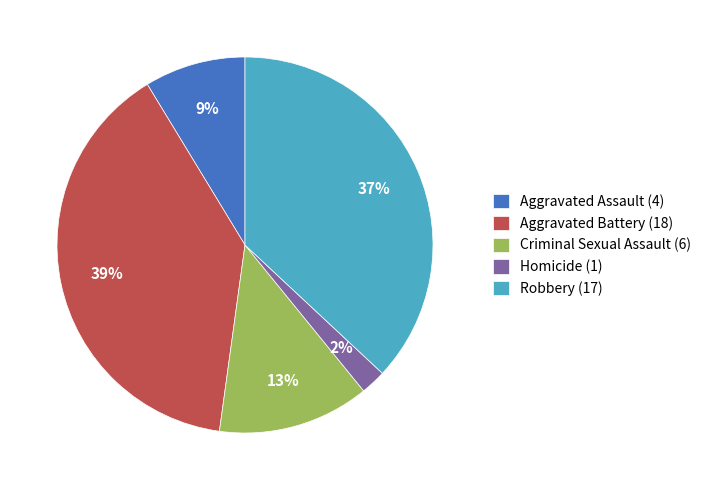

True or false: Criminal Sexual Assault (6) accounts for 13% of the total.

True